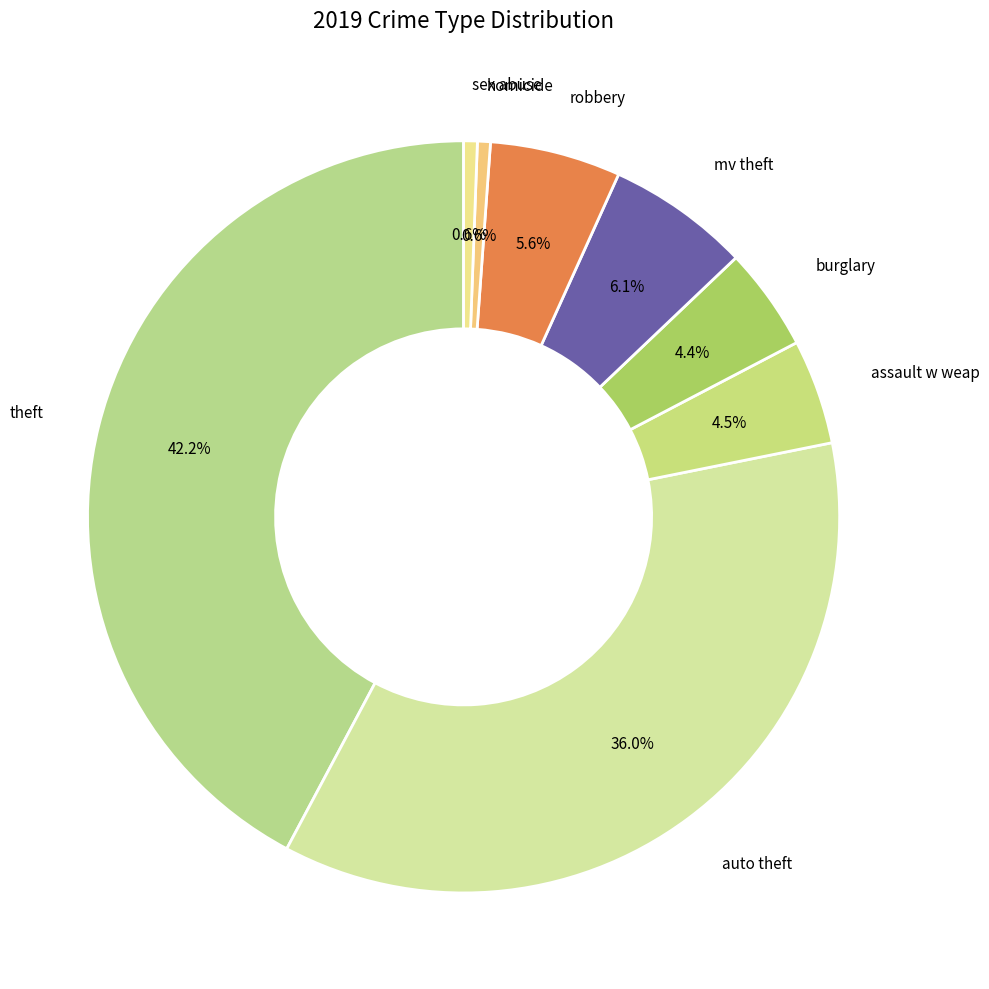

Count the number of slices in the pie.

8